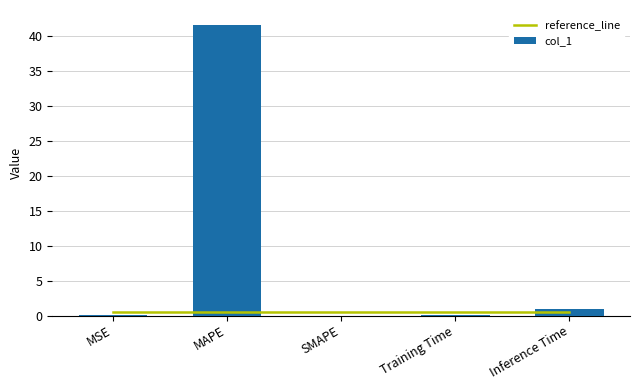

What is the difference between the col_1 values at MSE and MAPE?

41.5